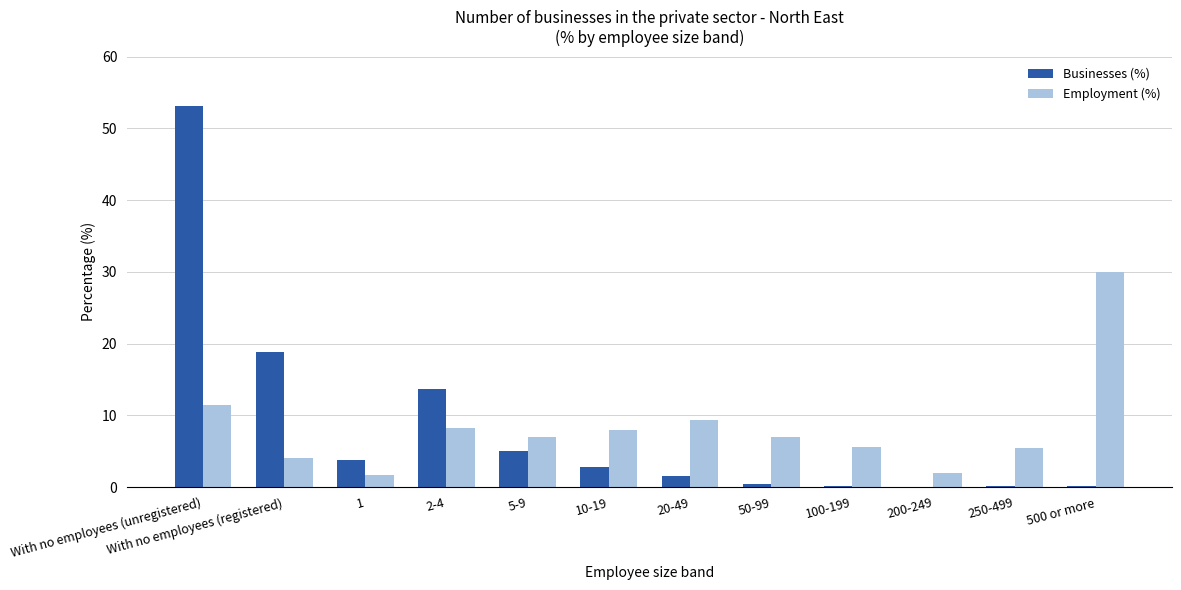

The value of Businesses (%) at 1 is 3.8. True or false?

True